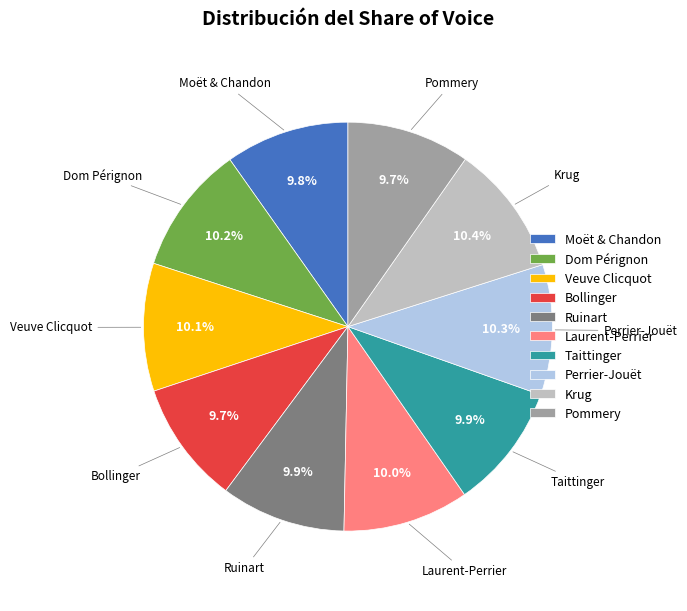

How many slices are in this pie chart?

10